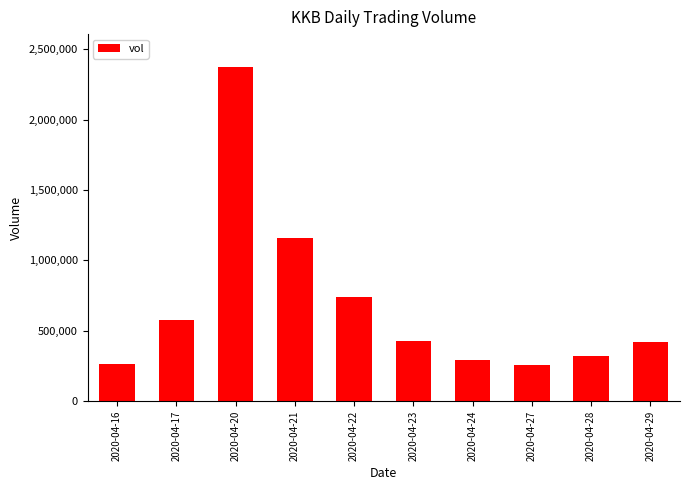

Count the number of categories in the chart.

10